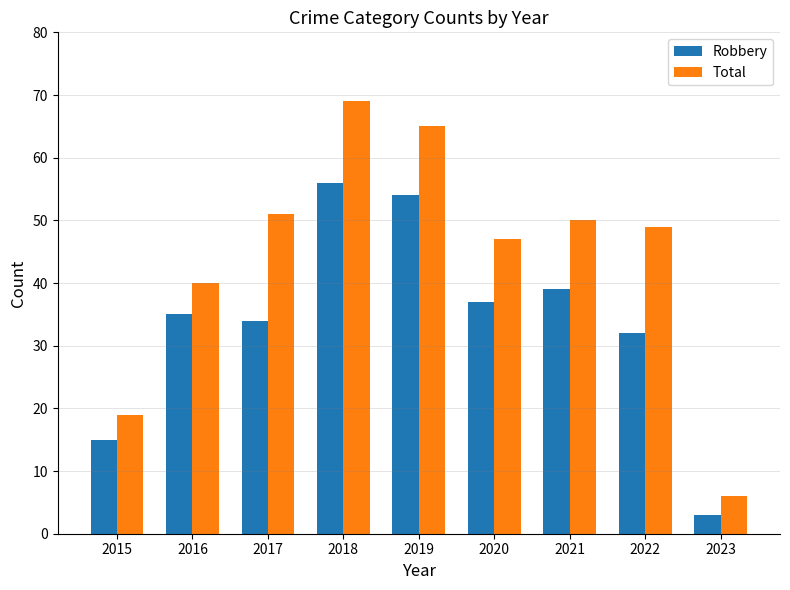

At which category does the chart reach its peak across all series?

2018